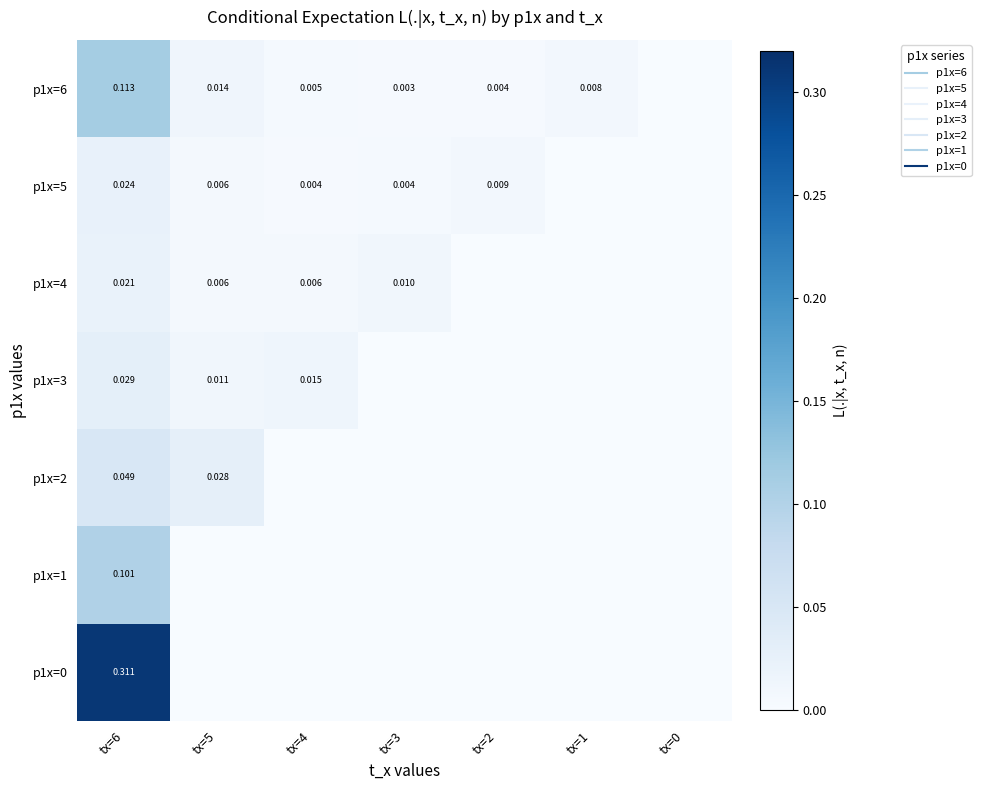

True or false: p1x=1 has a value of 0.1 at tx=3.

False